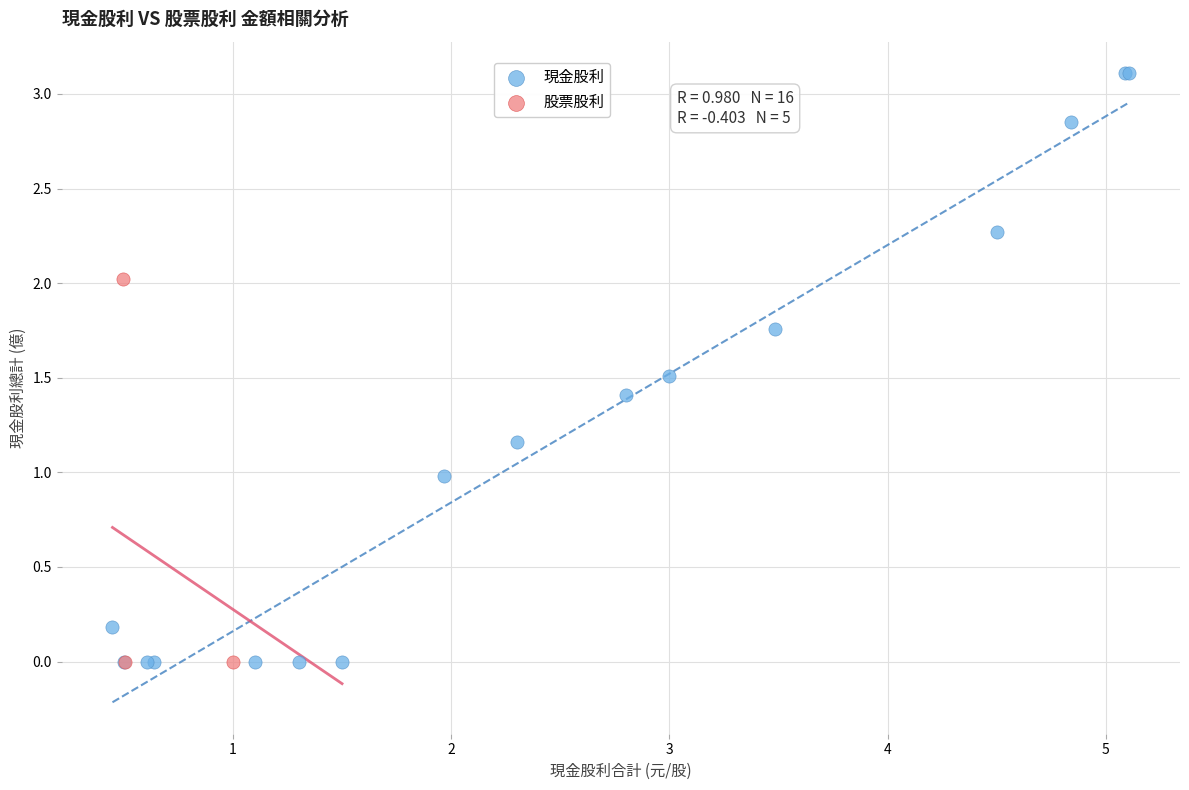

Which series has the largest Y range (max minus min)?

現金股利